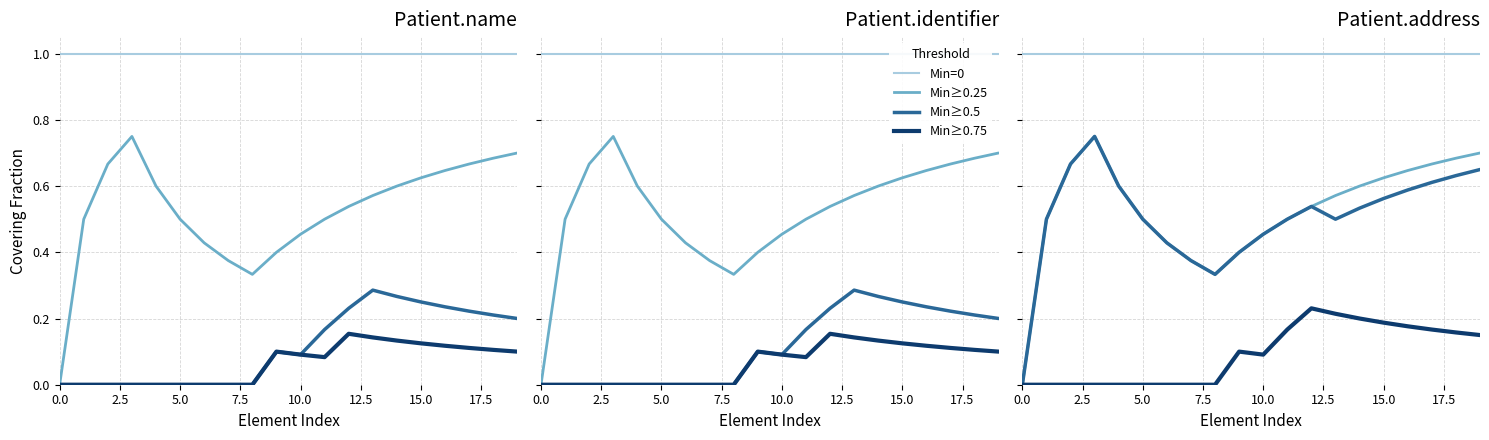

List the series in order of their peak value, lowest first.

Min≥0.75, Min≥0.25, Min≥0.5, Min=0